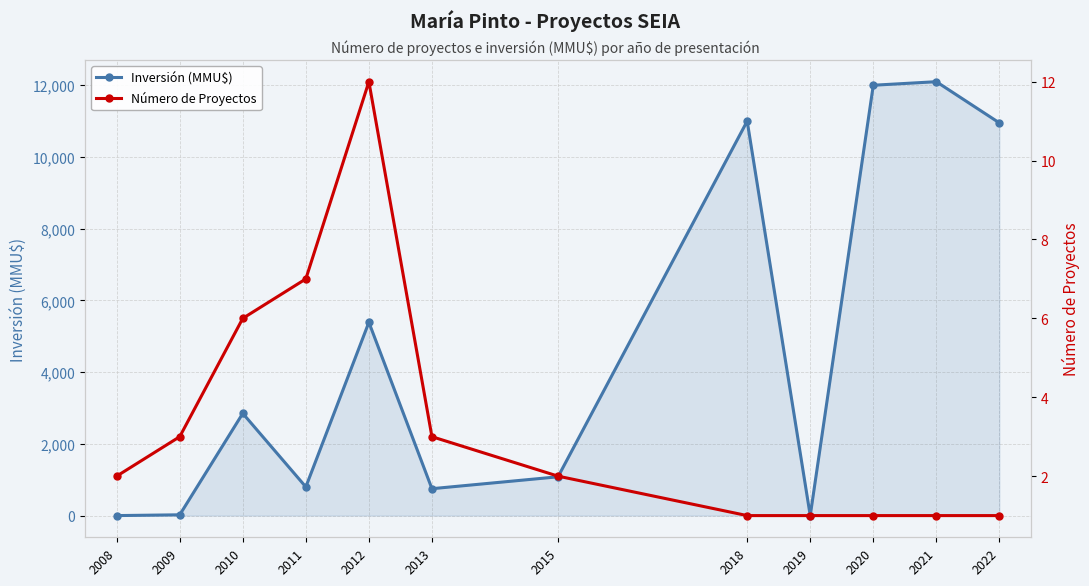

Between 2022 and 2010, which is larger?

2022